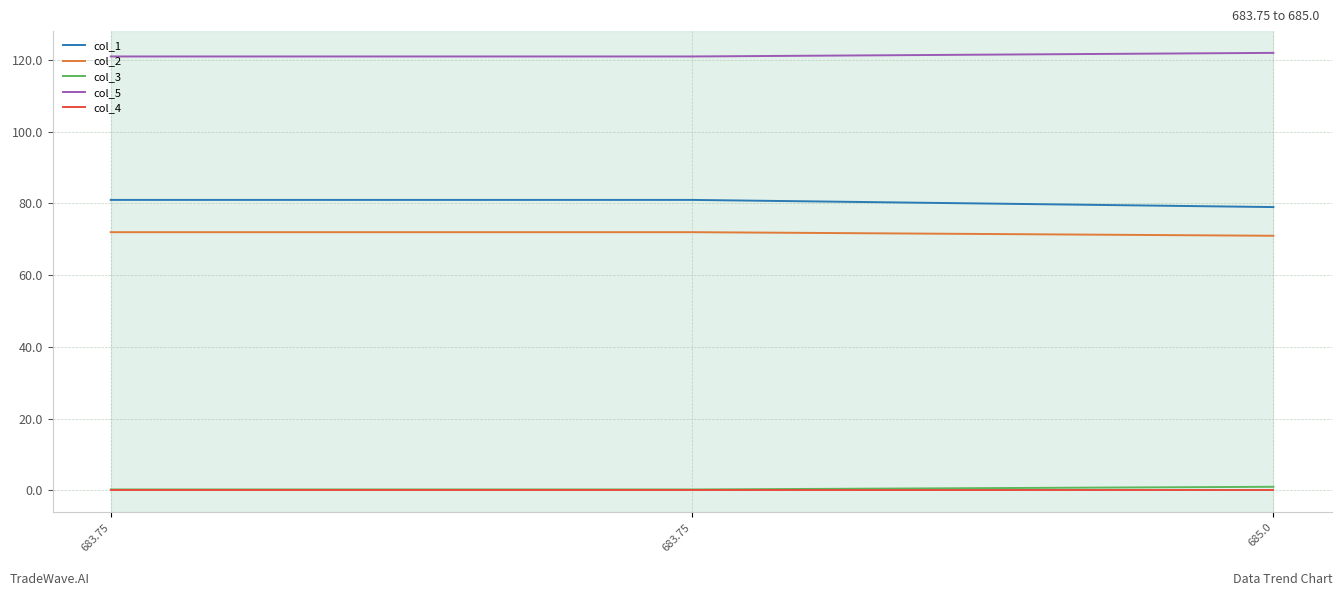

Is the value of col_2 at 685.0 greater than the value of col_5 at 685.0?

No